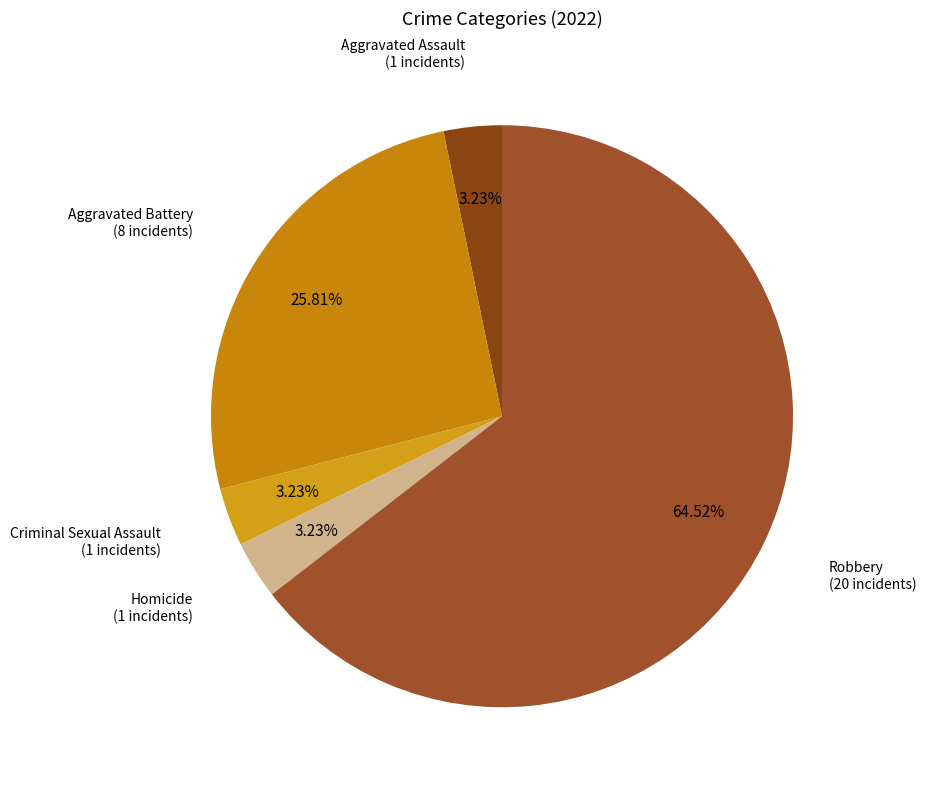

What portion of the pie excludes Aggravated Battery?

74.2%